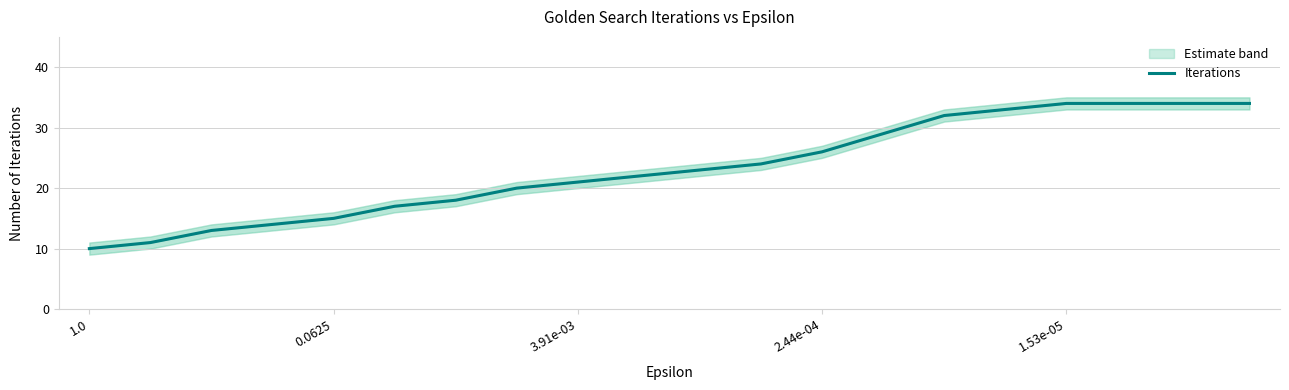

Is it true that the value at 11 is 15?

False